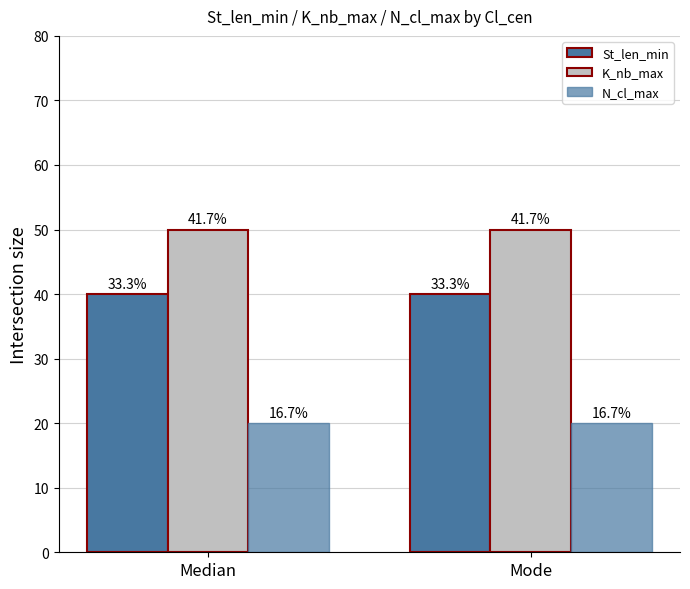

How many bars are there in total?

6